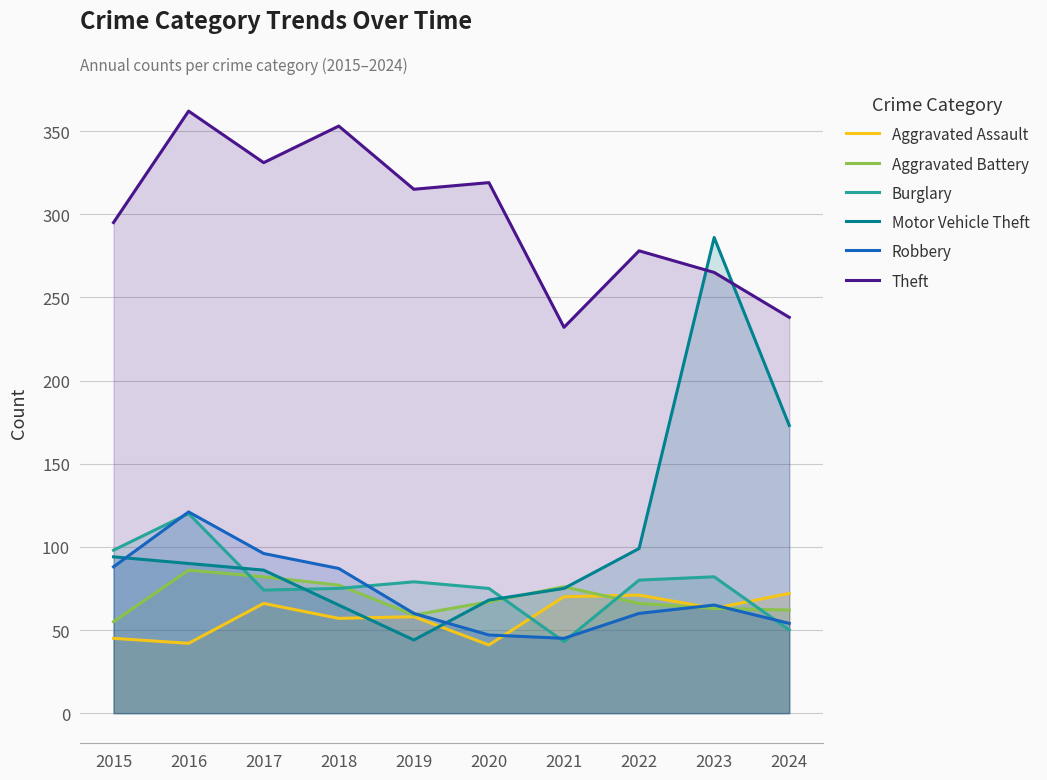

What are all the series names shown in the legend?

Aggravated Assault, Aggravated Battery, Burglary, Motor Vehicle Theft, Robbery, Theft